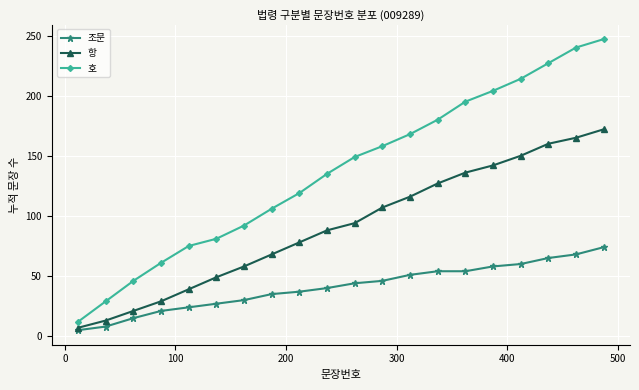

Rank the series by their average value, from lowest to highest.

조문, 항, 호